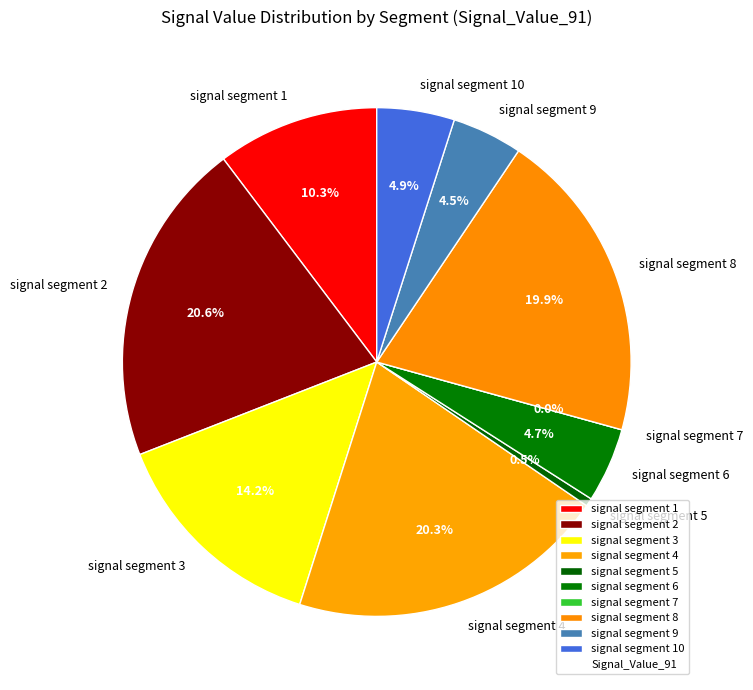

To the nearest percent, what percentage of the pie is signal segment 3?

14%